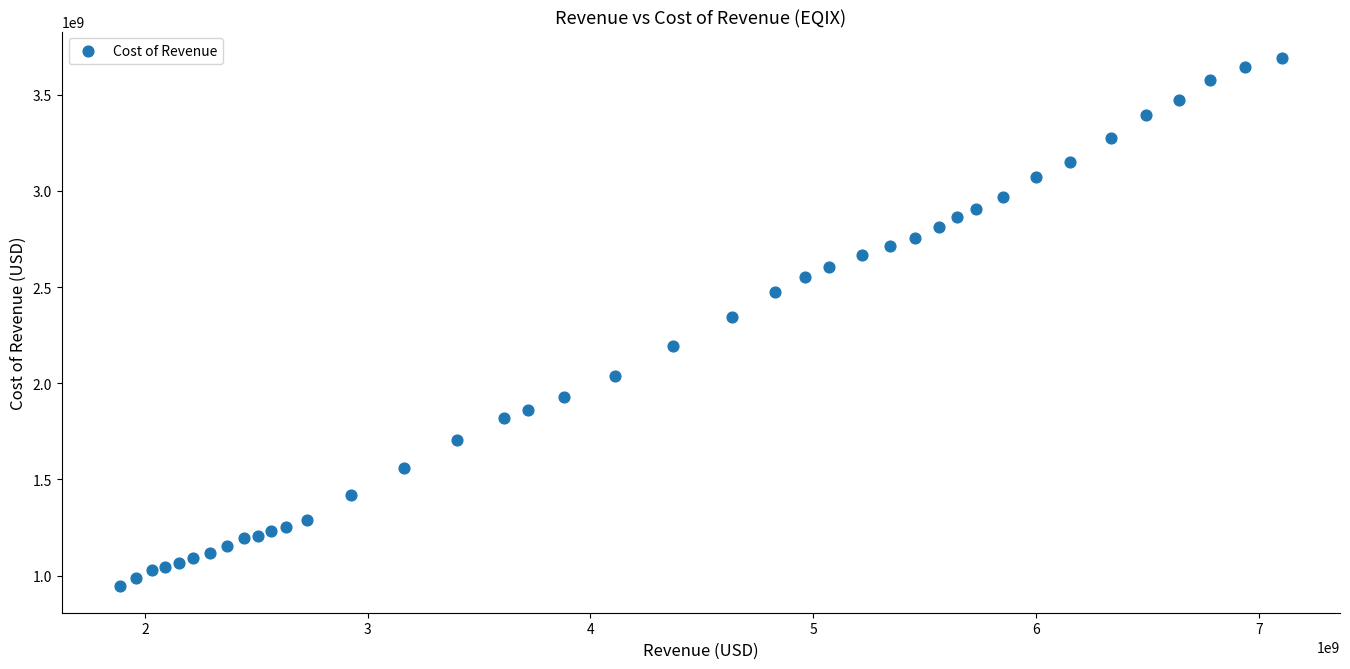

What is the range of Y values (max minus min)?

2746619000